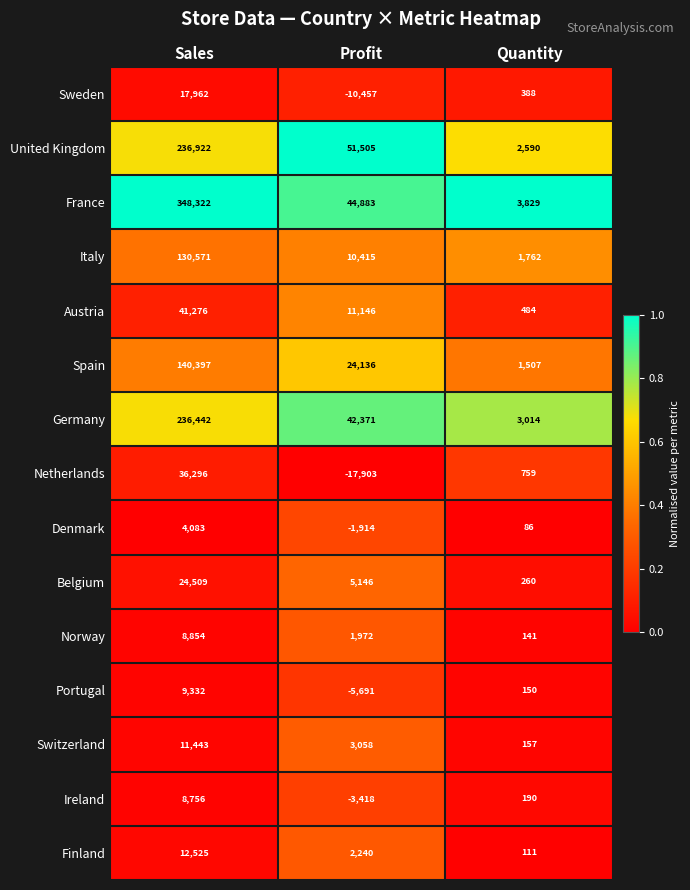

Which series has the widest spread of values?

France